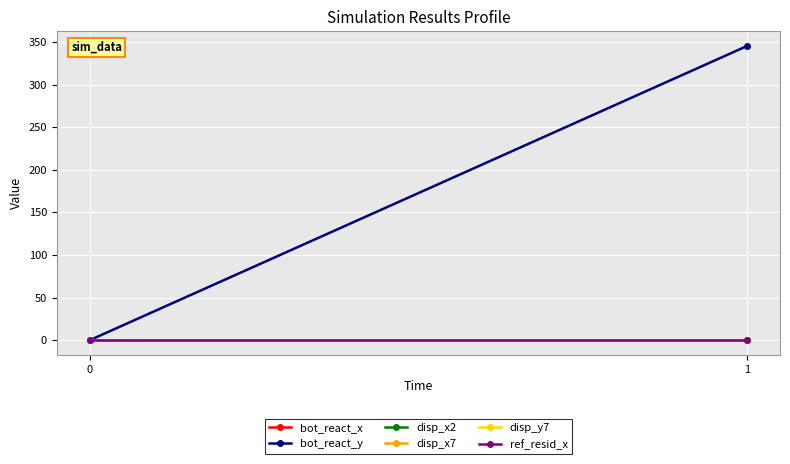

Which series has the largest total across all categories?

bot_react_y